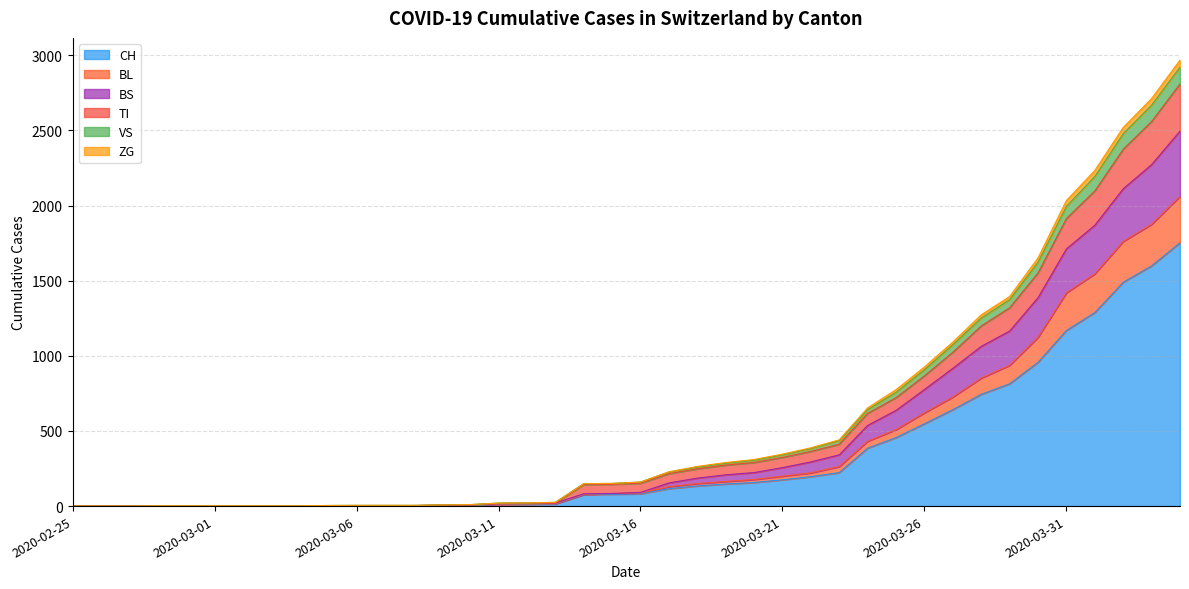

At which label is BL closest to 1031?

2020-03-30